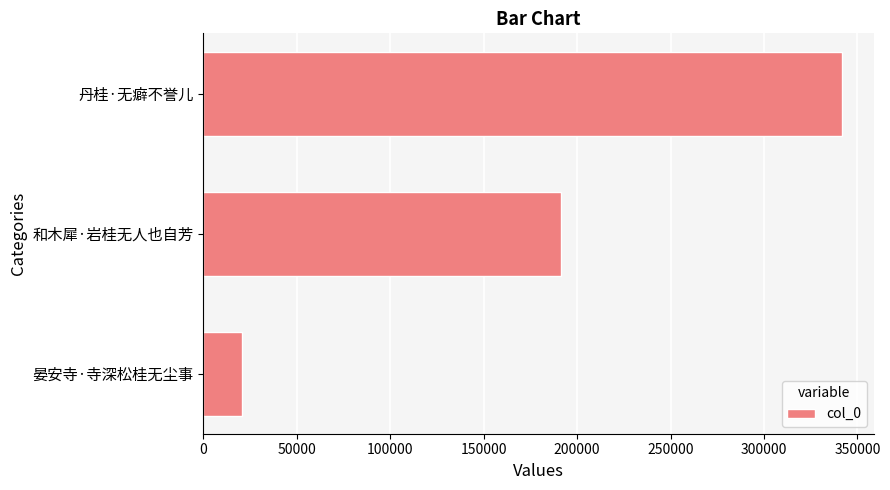

At which label is the value closest to 181141?

和木犀·岩桂无人也自芳